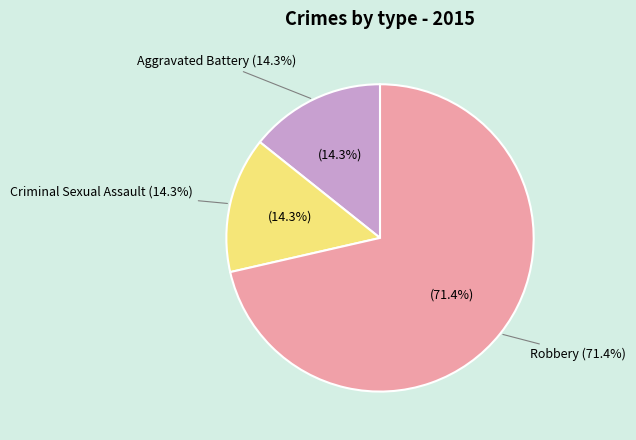

Count the number of slices in the pie.

3